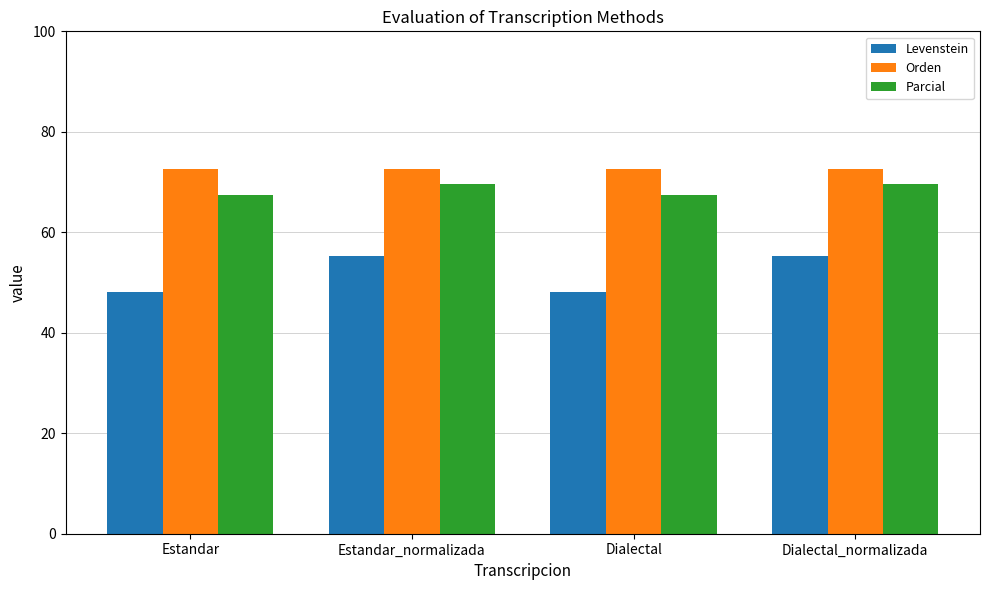

What is the difference between the second highest and minimum values in the Parcial series?

2.2